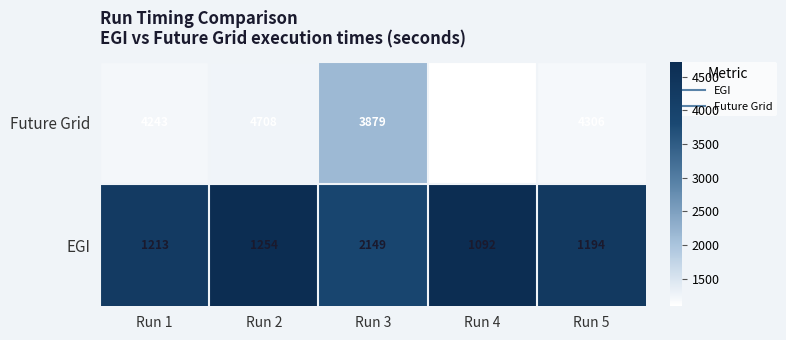

At Run 4, list the series in order from largest to smallest.

Future Grid, EGI